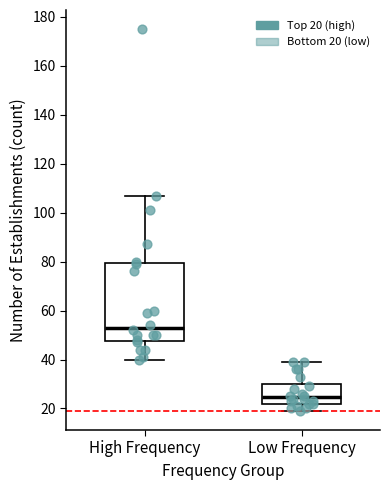

Reading left to right, transcribe this box plot: for each box, give where its median line is, the range the box spans, and where its two whiskers end, as read against the y-axis. The values are not printed on the chart, so give them approximately, as read against the axis.

High Frequency: median 54, box 48 to 80, whiskers 40 to 108
Low Frequency: median 24, box 22 to 30, whiskers 20 to 40